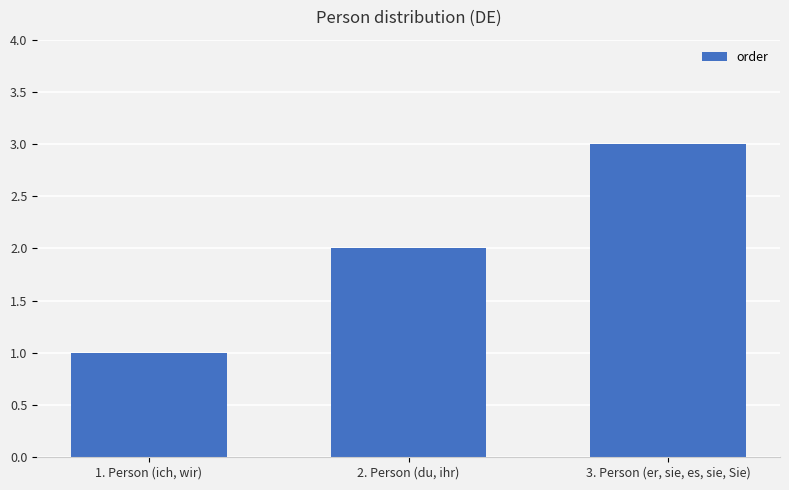

What position from the left is 3. Person (er, sie, es, sie, Sie)?

3